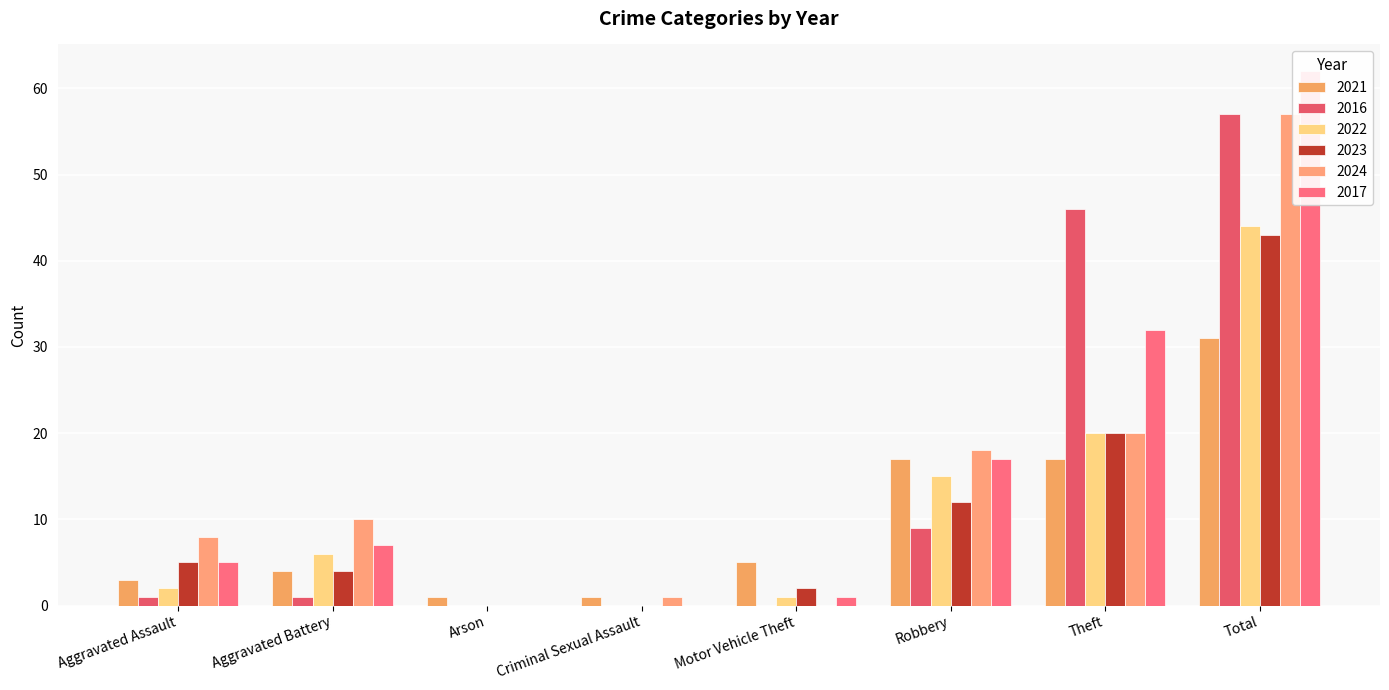

Which category has the highest value across all series?

Total